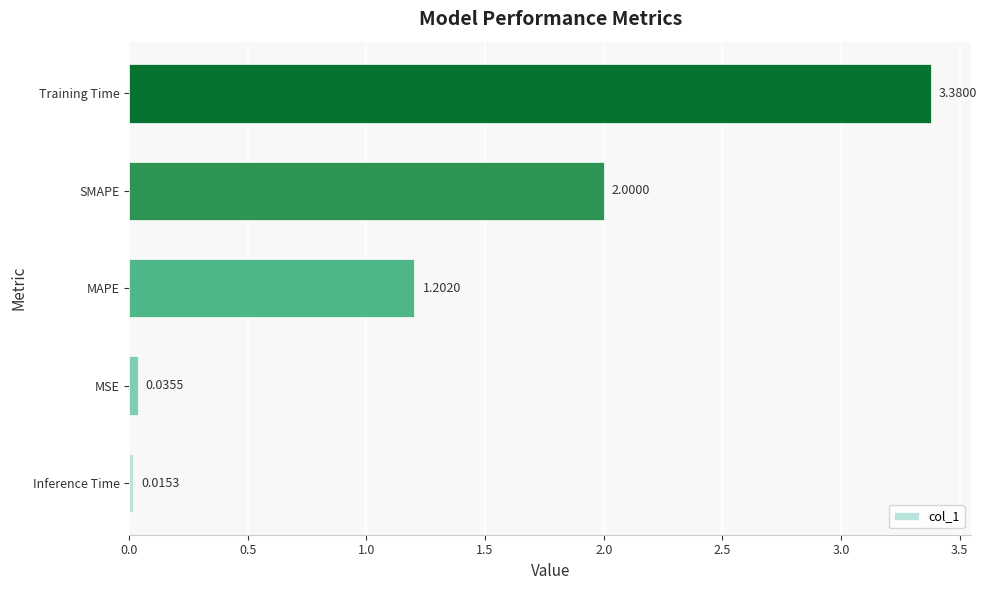

What is the difference between the maximum and second lowest values?

3.3